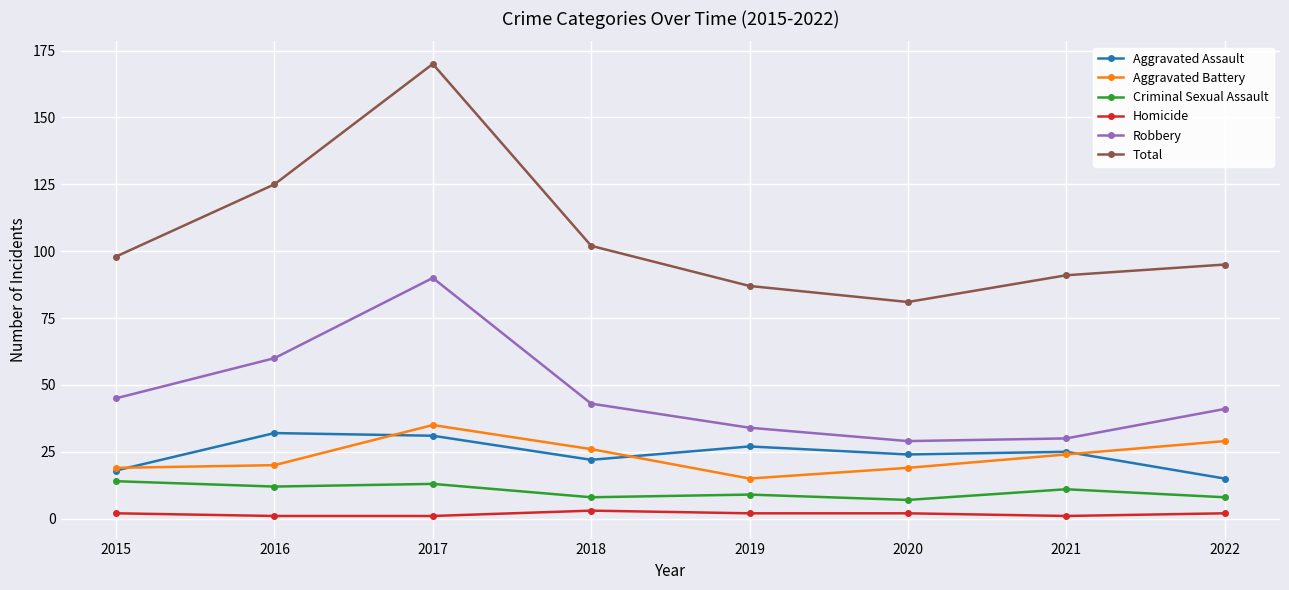

At which label does Aggravated Battery first exceed 24?

2017